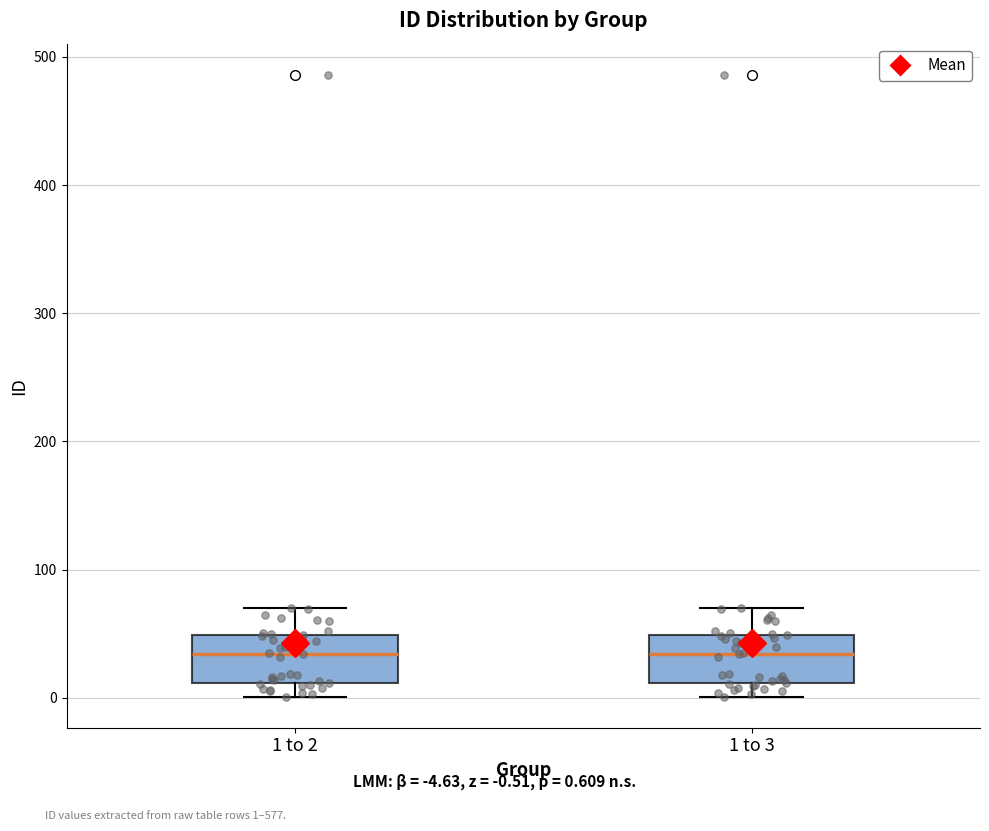

Reading left to right, read every box against the y-axis: the position of its median line, the range the box covers, and the ends of its whiskers. The values are not printed on the chart, so give them approximately, as read against the axis.

1 to 2: median 30, box 10 to 50, whiskers 0 to 70
1 to 3: median 30, box 10 to 50, whiskers 0 to 70